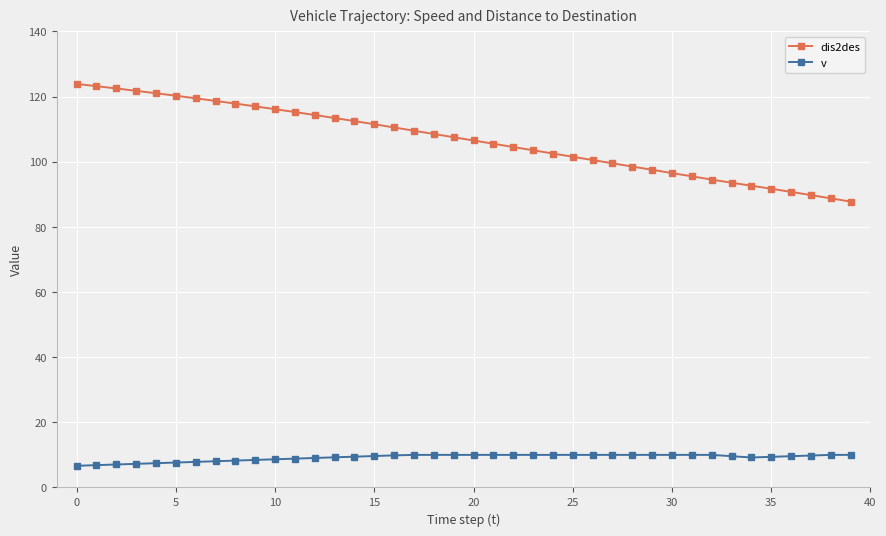

What is the average value of the v series?

9.2